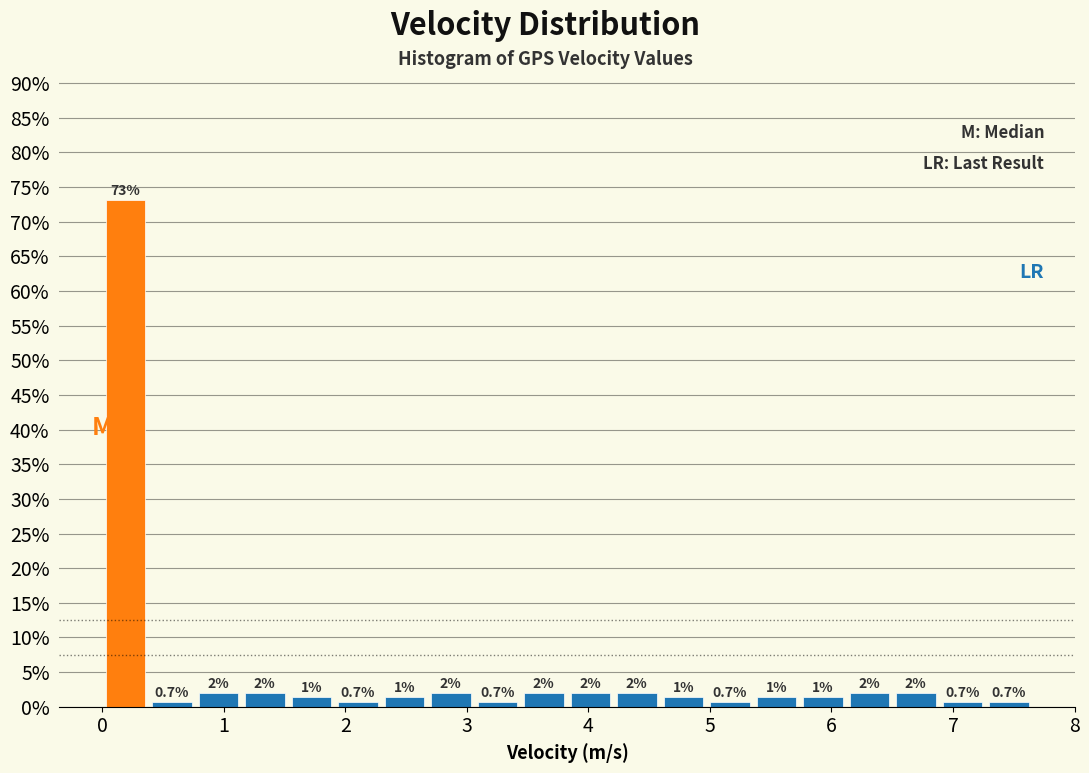

Around what value on the x-axis is the tallest bar? Give the approximate position of its centre, as read against the axis.

0.2